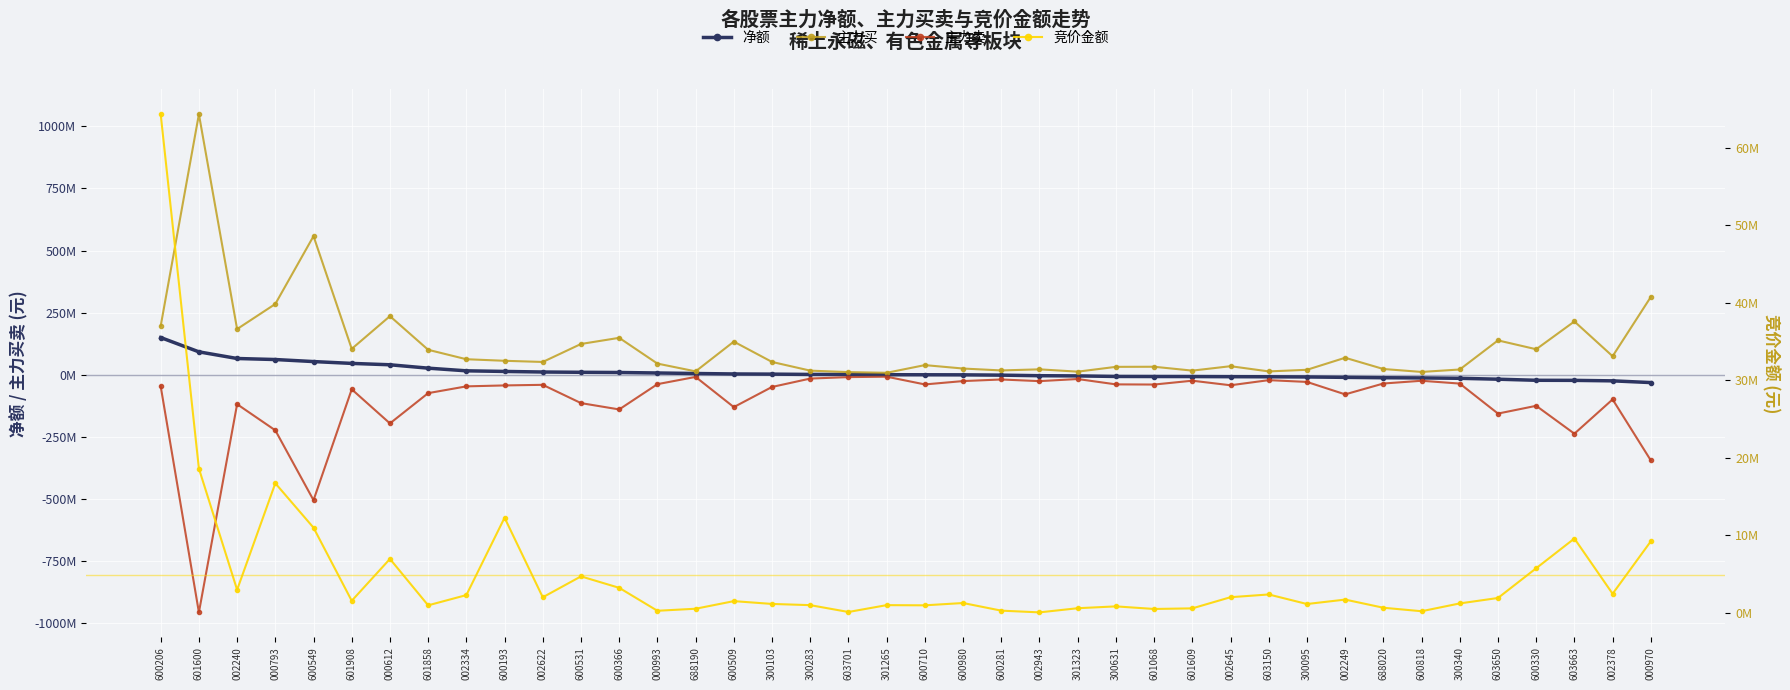

At which category does 竞价金额 reach its first local valley?

002240